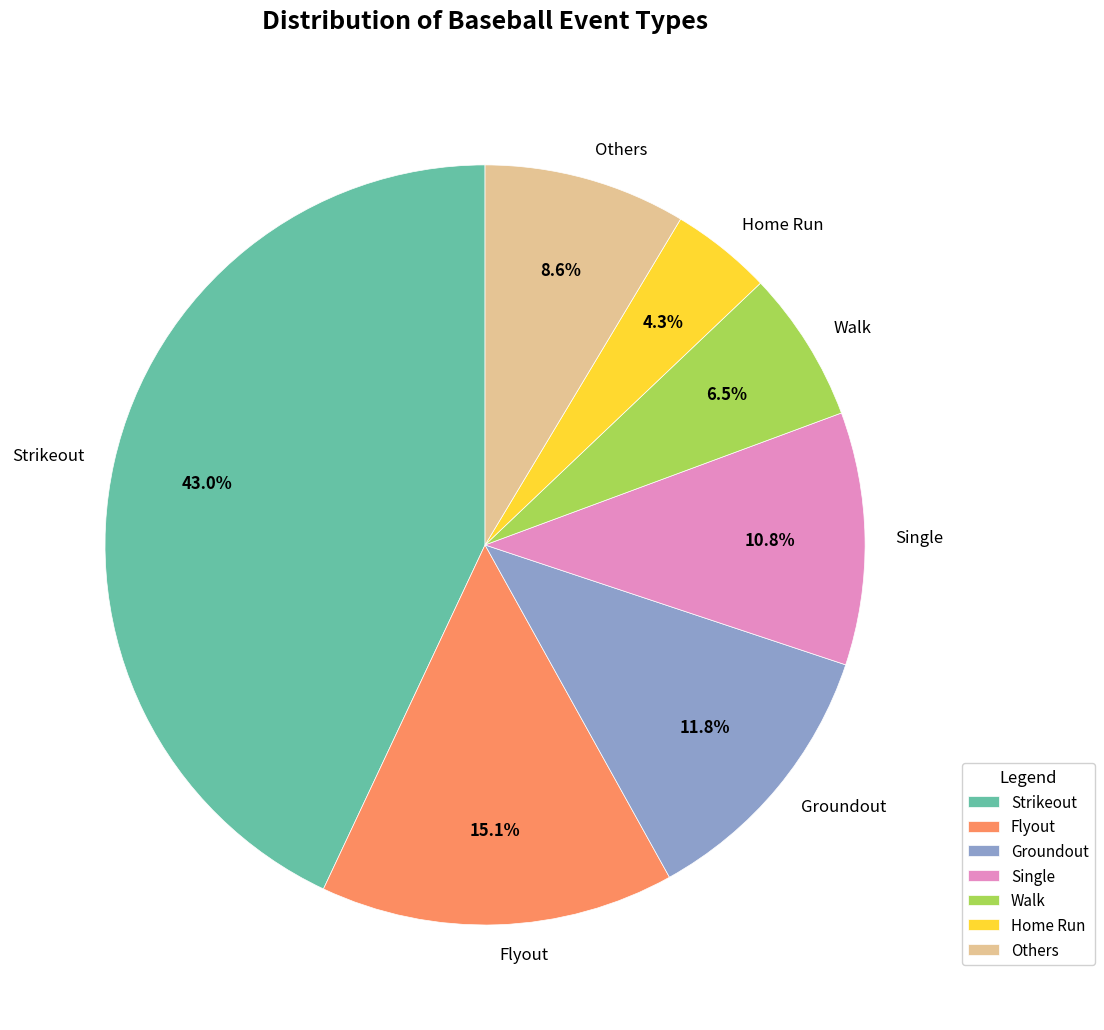

Which has a higher value, Flyout or Groundout?

Flyout